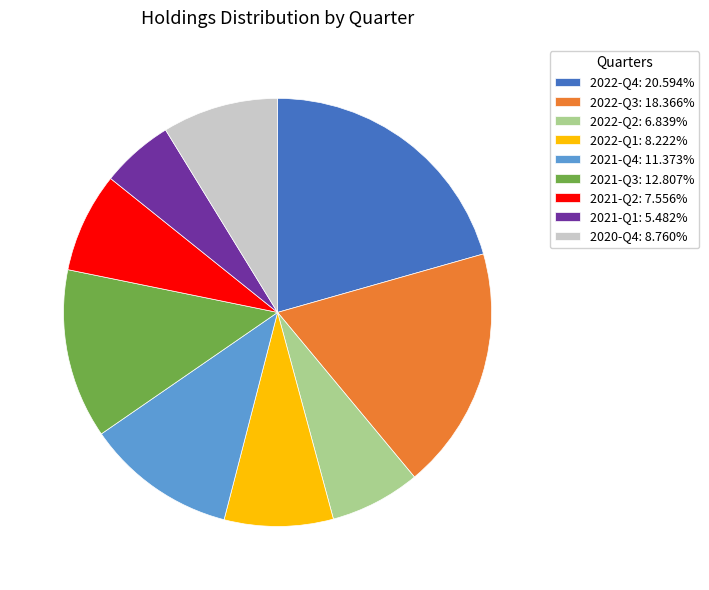

Is it true that 2022-Q1 is 8% of the pie?

True